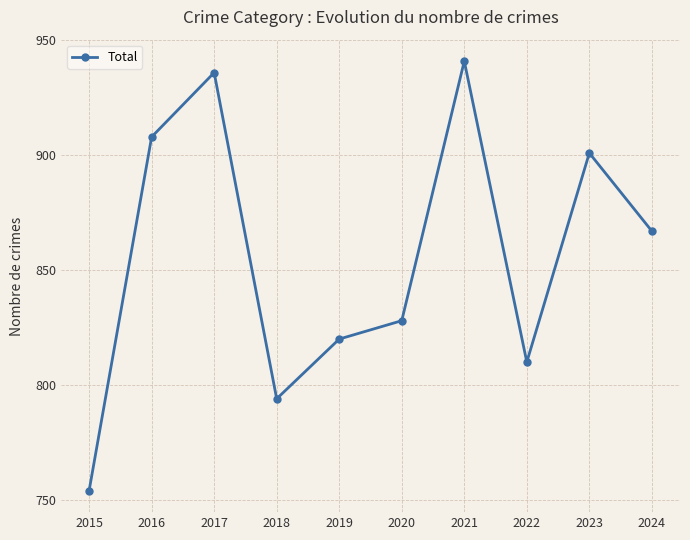

Reading left to right, list all the values displayed in this chart.

754	908	936	794	820	828	941	810	901	867